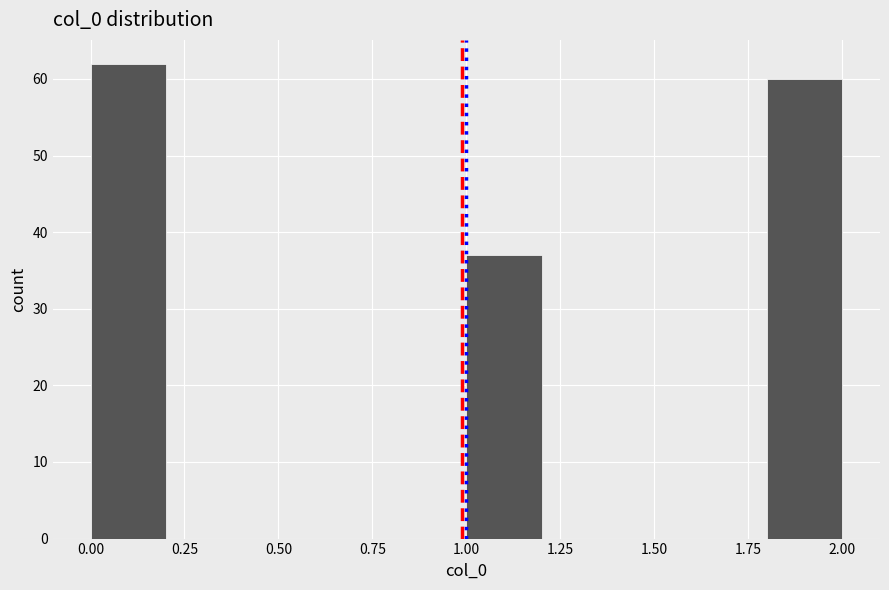

How tall is the bar that spans 0.0 to 0.2 on the x-axis? The values are not printed on the chart, so give them approximately, as read against the axis.

62